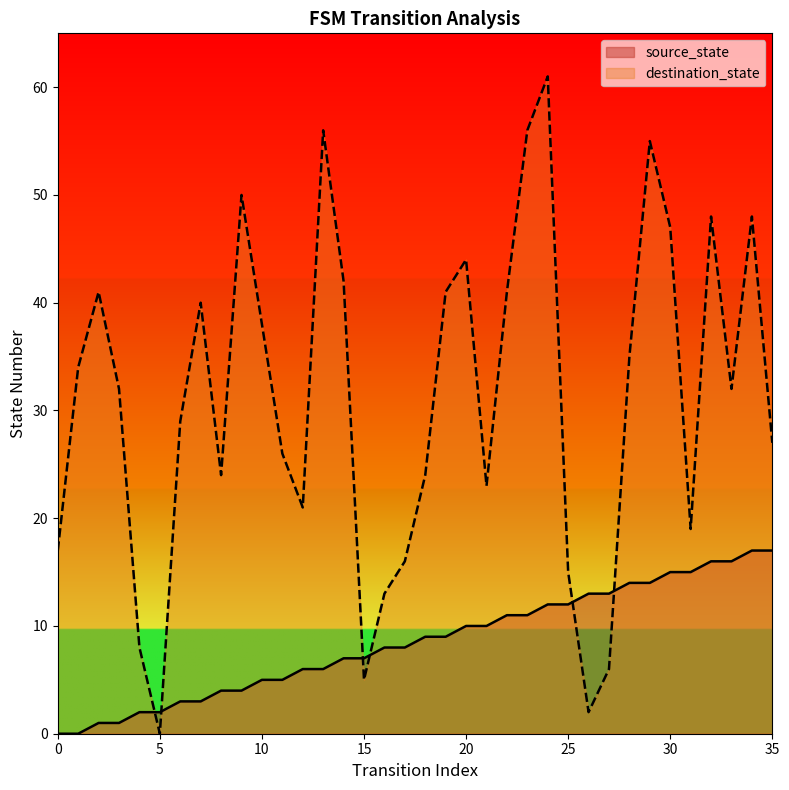

Does the chart display data point markers on the line(s)?

No